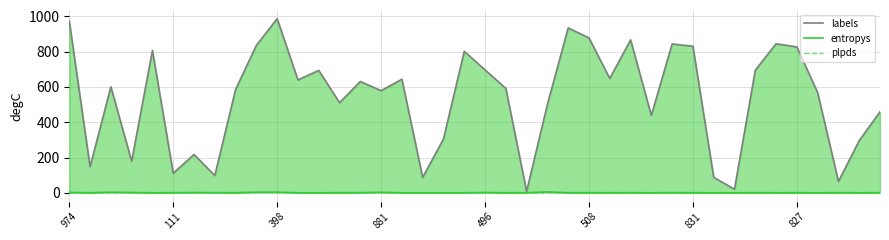

True or false: plpds has more than 0 interior local peaks.

True